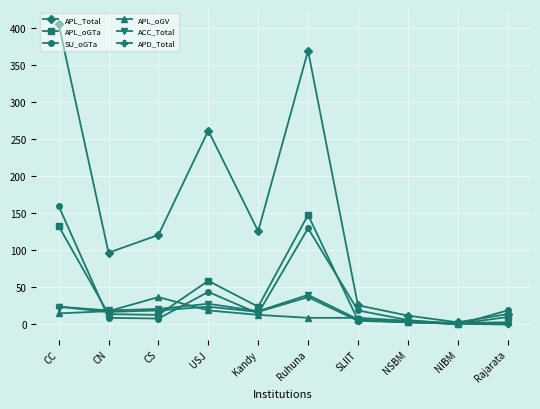

At which category is the sum across all series the highest?

CC